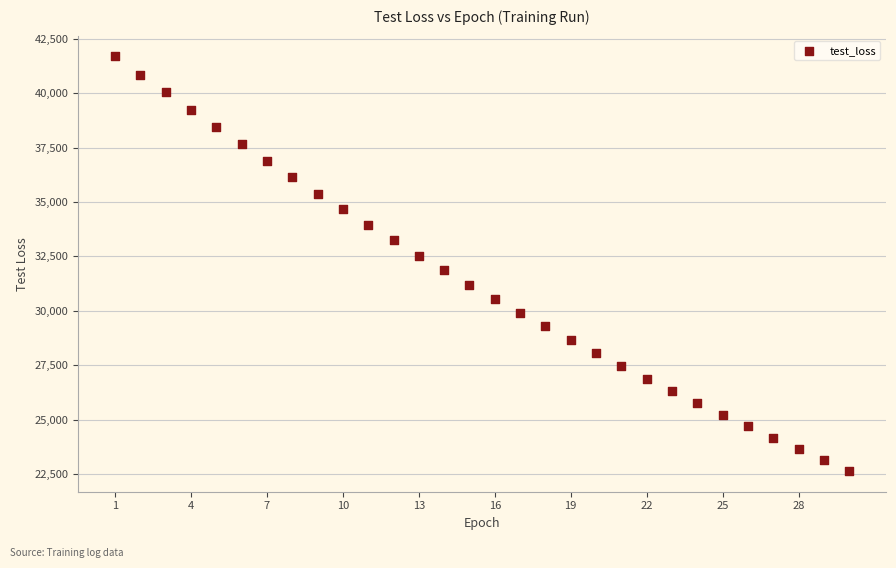

What is the range of Y values (max minus min)?

19048.0